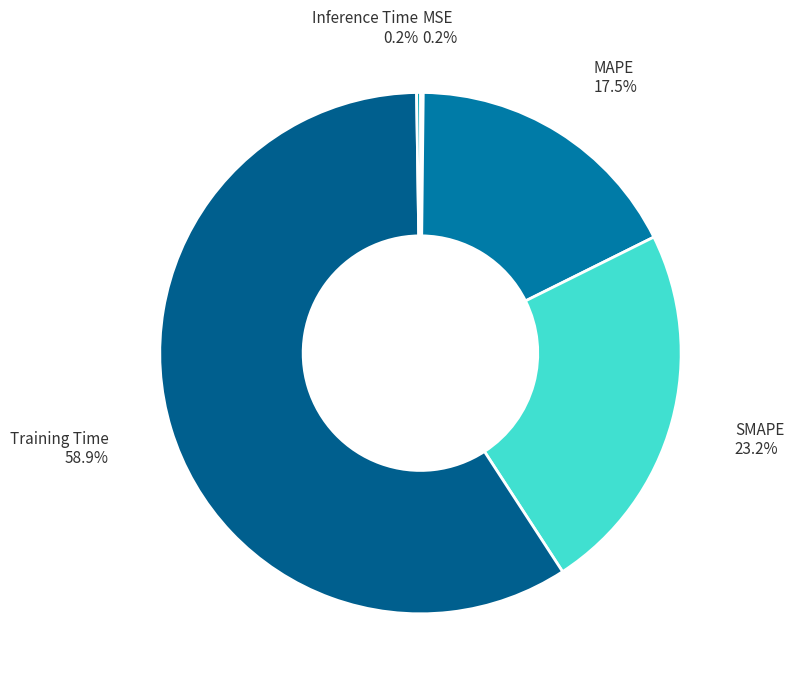

What is the total percentage of MAPE and Training Time?

76.4%